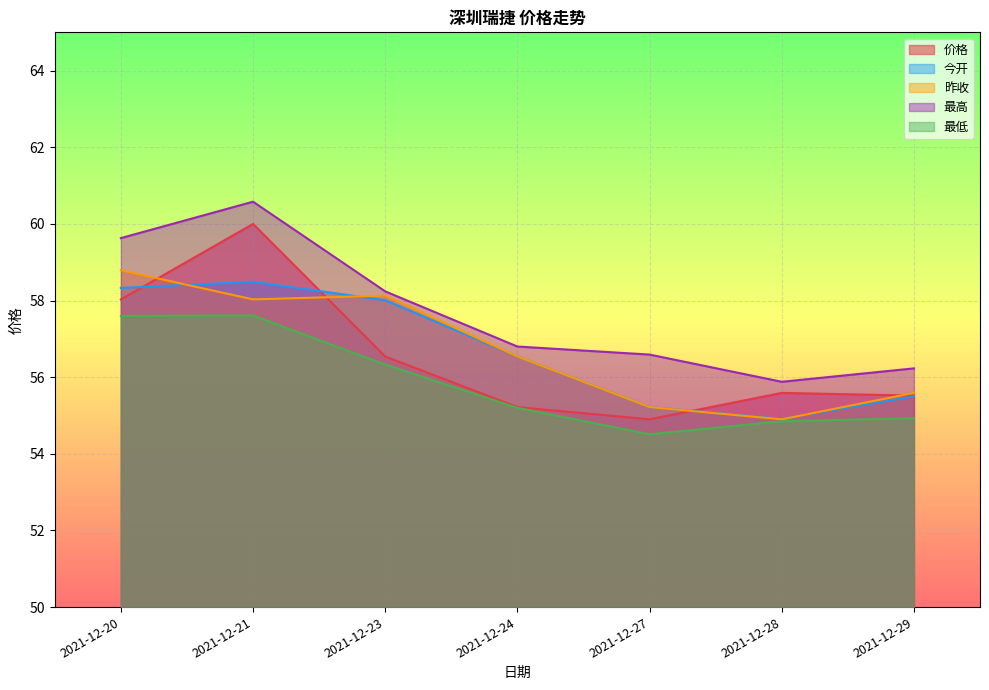

Between 2021-12-29 and 2021-12-20, which is larger?

2021-12-20